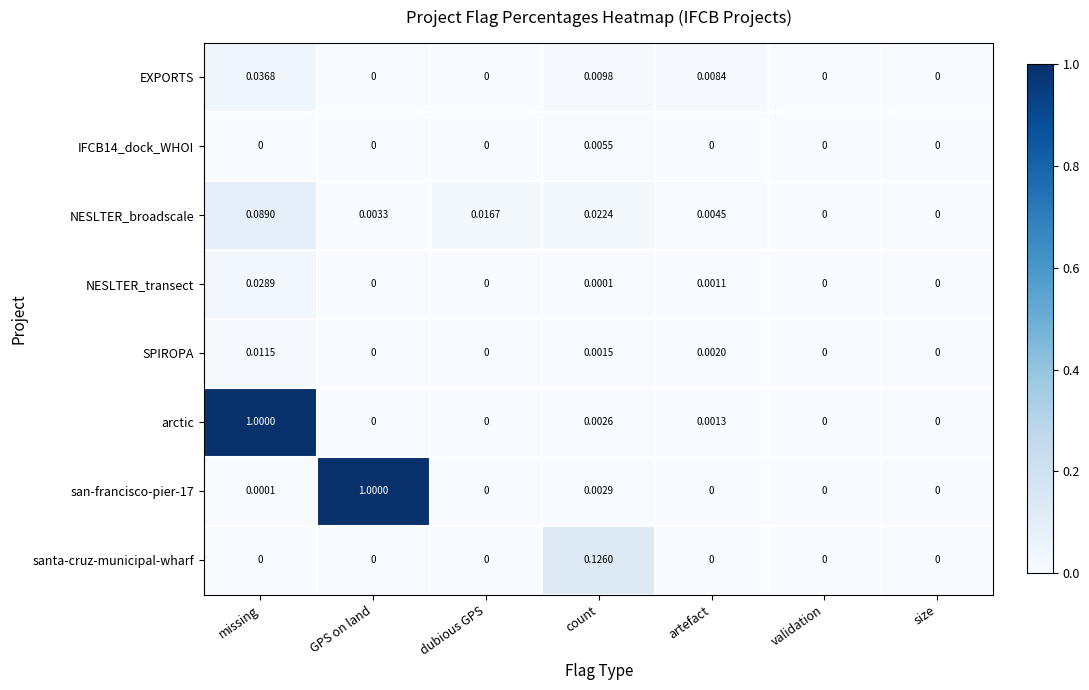

Count the number of categories in the chart.

7